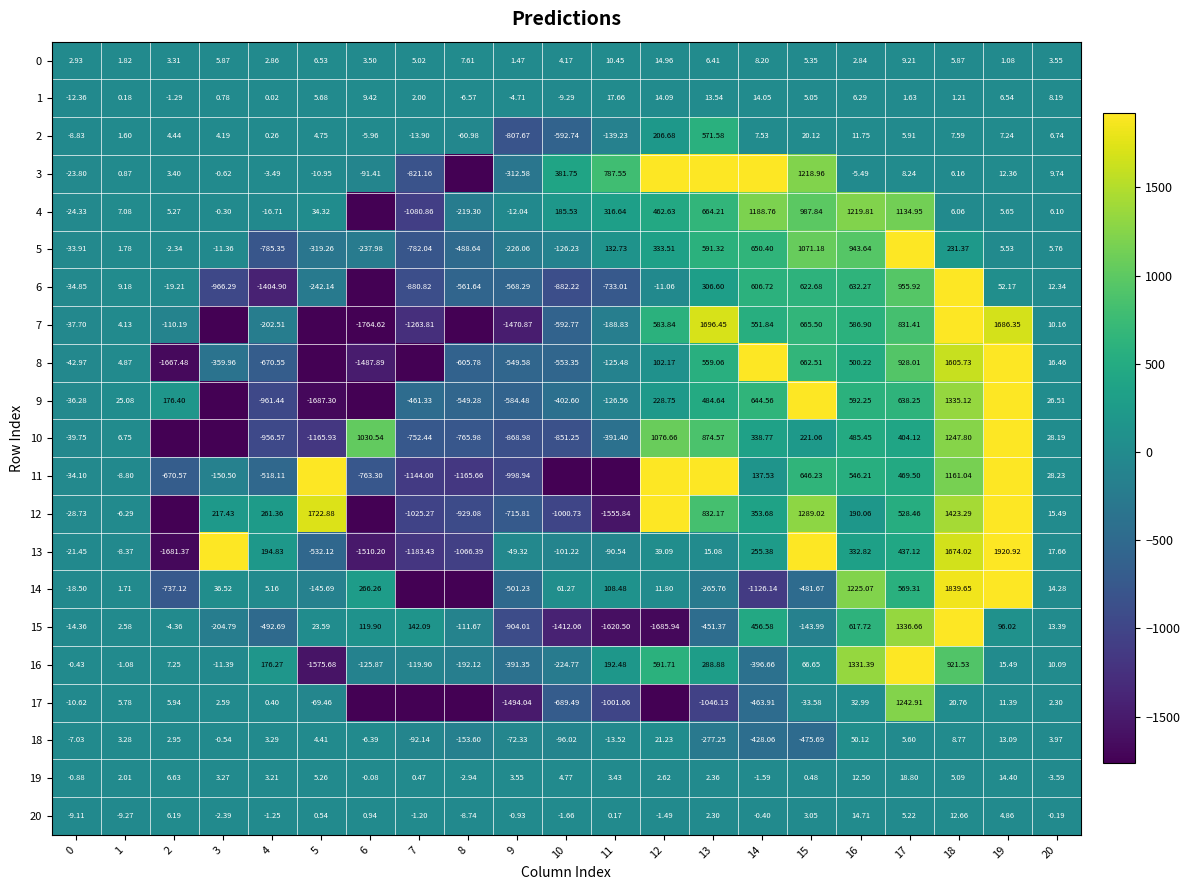

How many values in the 18 series exceed 0?

10